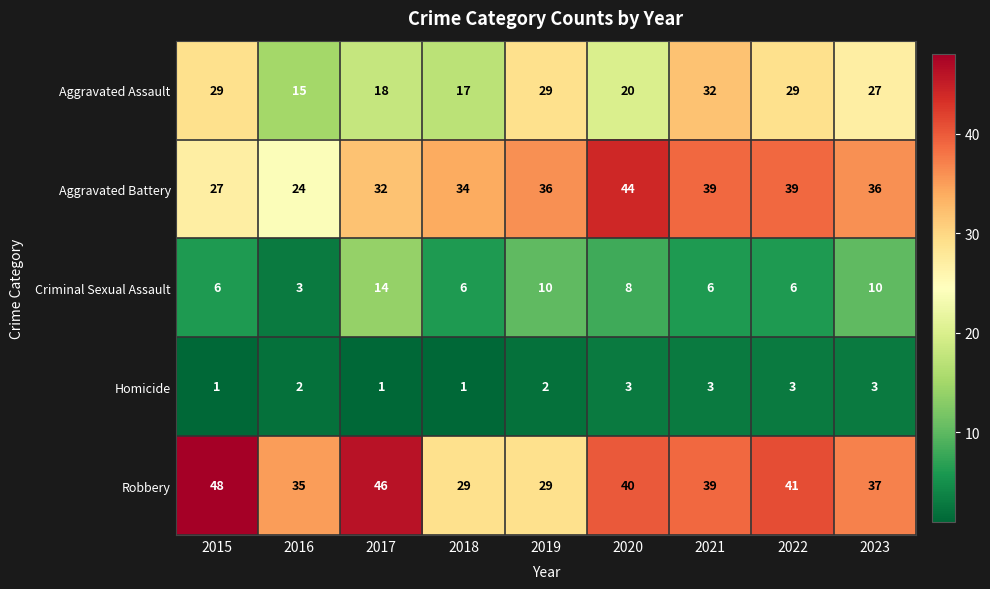

What is the approximate value of Criminal Sexual Assault at 2019?

10